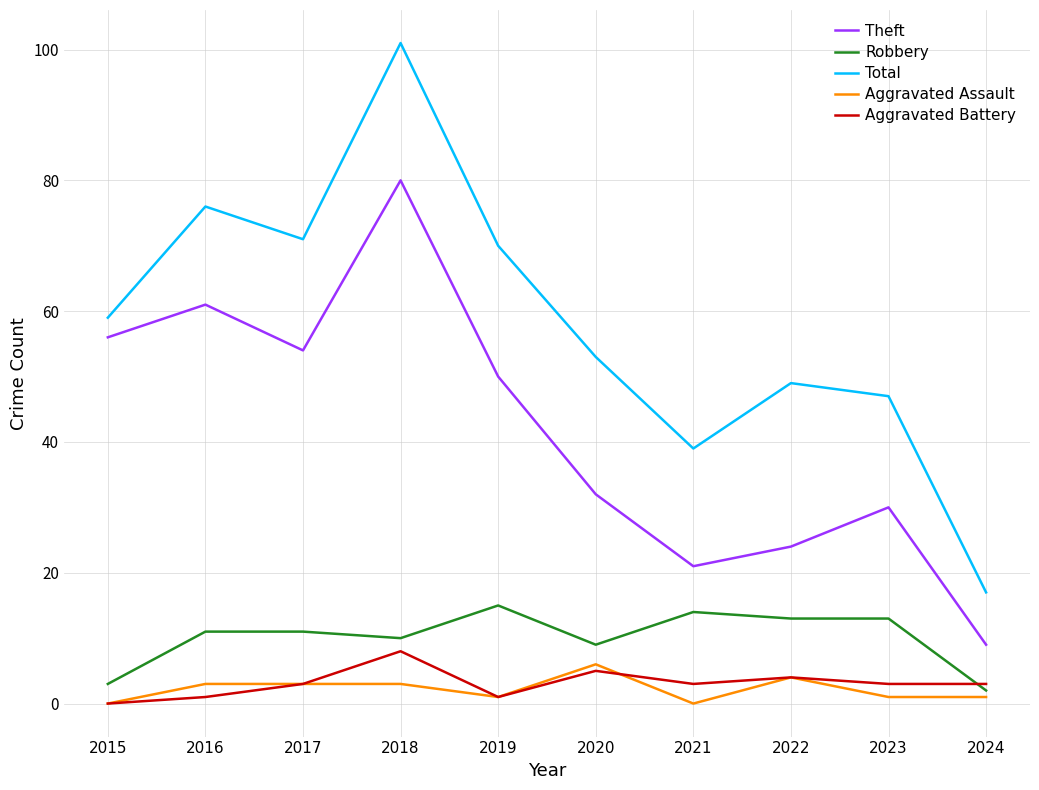

What is the average value of the Total series?

58